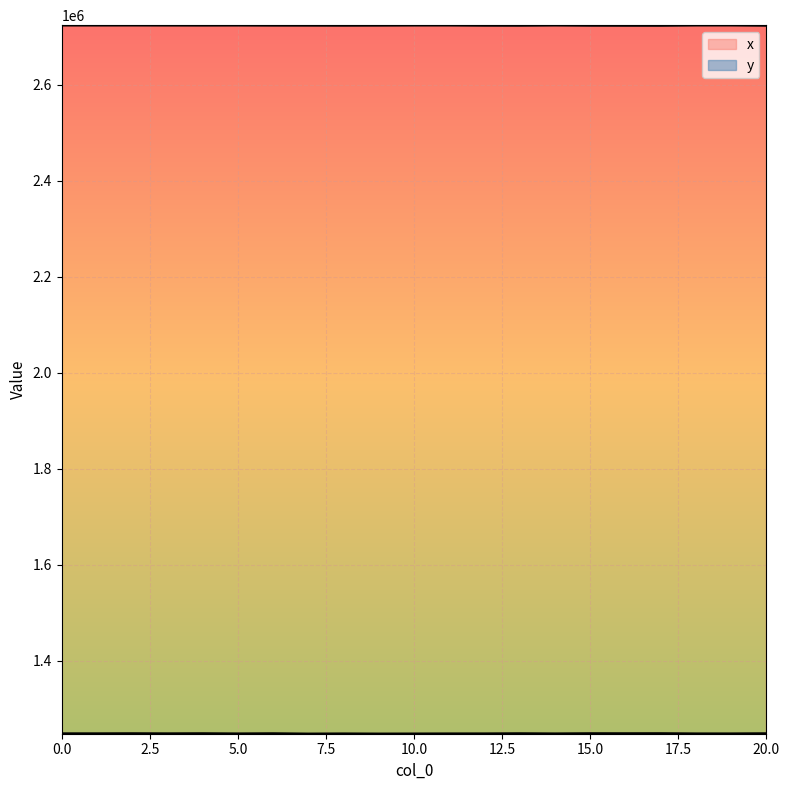

True or false: x has a value of 2723635.3 at 11.

True